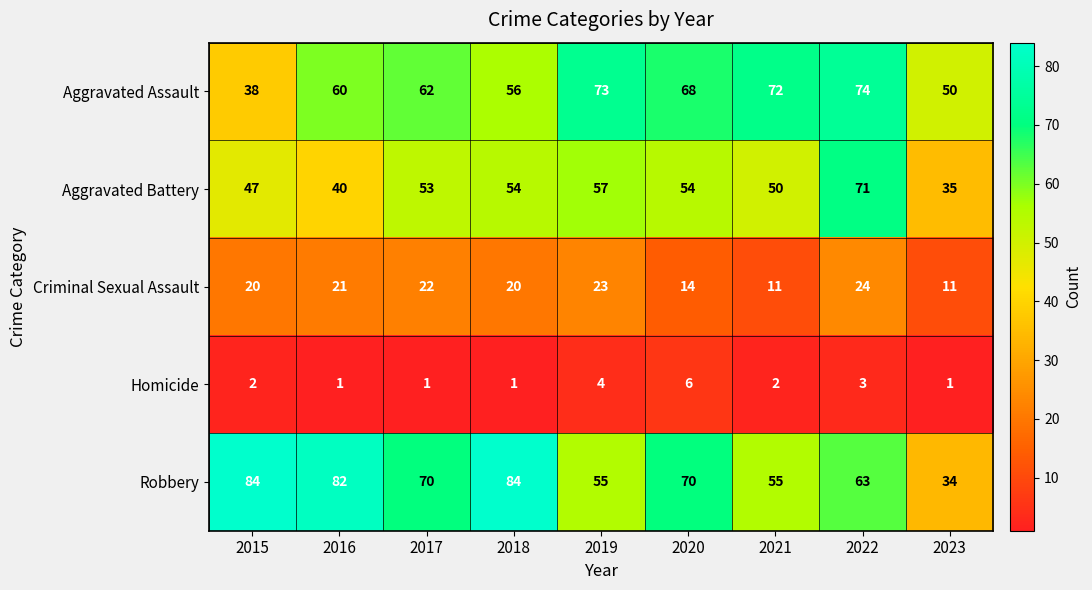

At which category is the sum across all series the highest?

2022